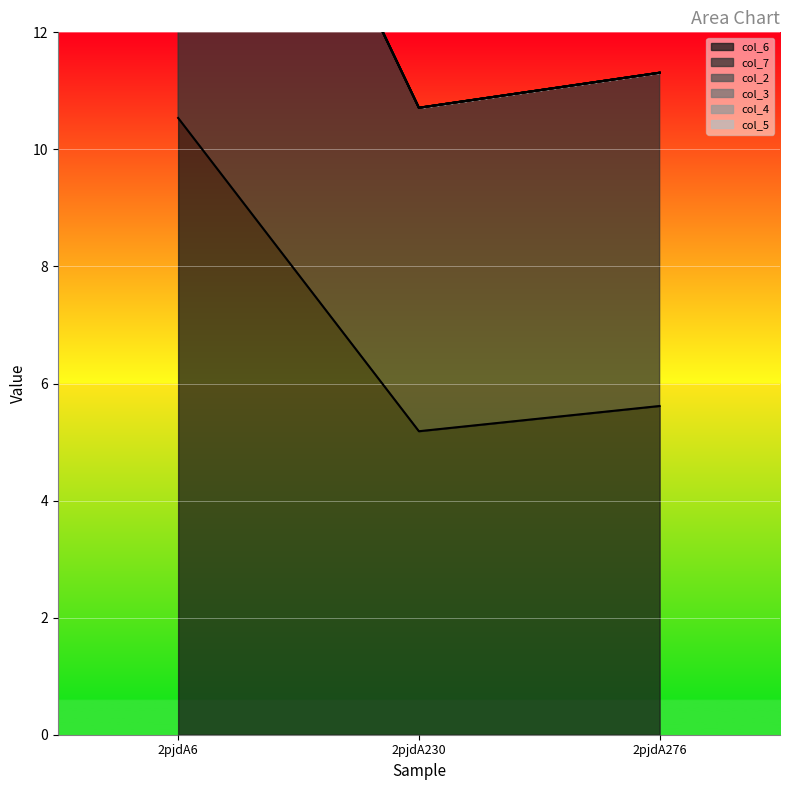

Does the chart display data point markers on the line(s)?

No